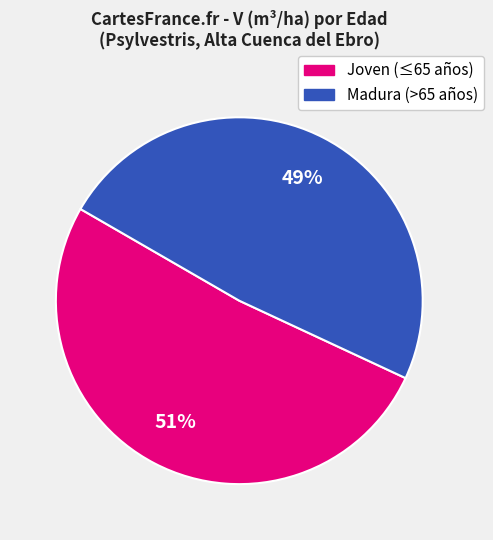

Is there a majority slice in this chart?

Yes